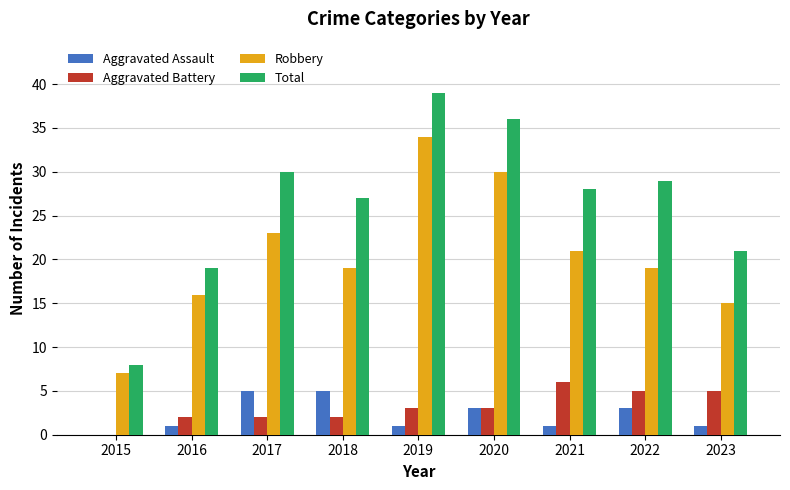

What is the maximum value shown in the chart?

39